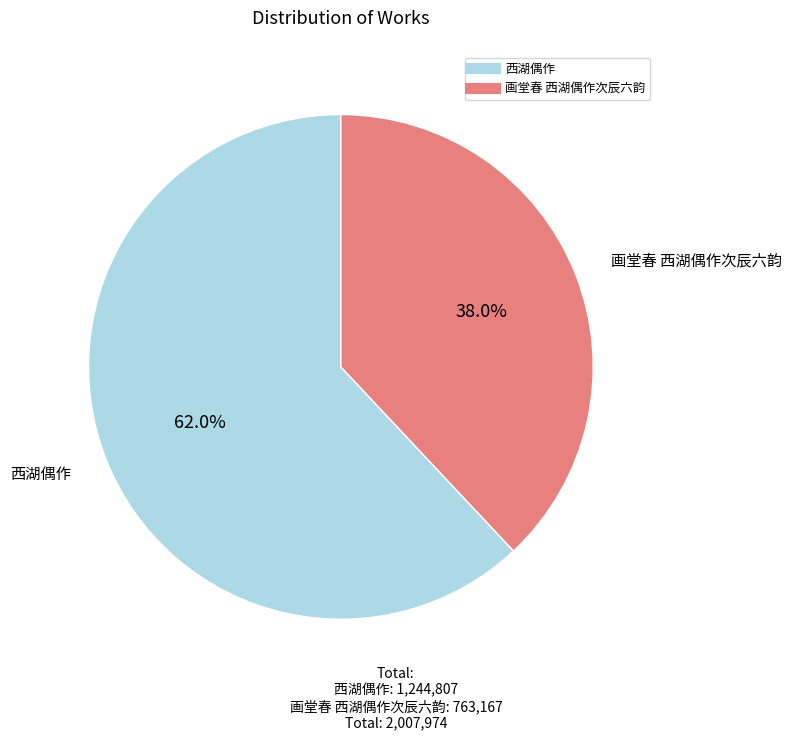

Which has a higher value, 画堂春 西湖偶作次辰六韵 or 西湖偶作?

西湖偶作